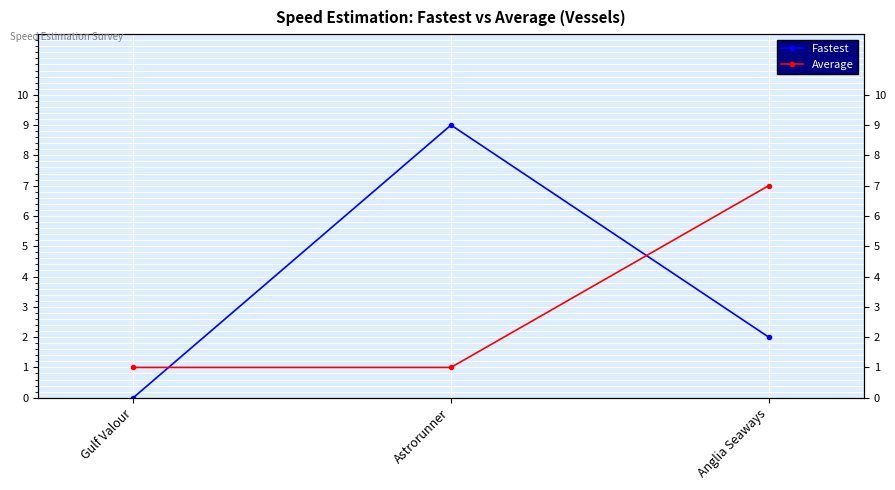

Which series changed the most between Gulf Valour and Astrorunner?

Fastest